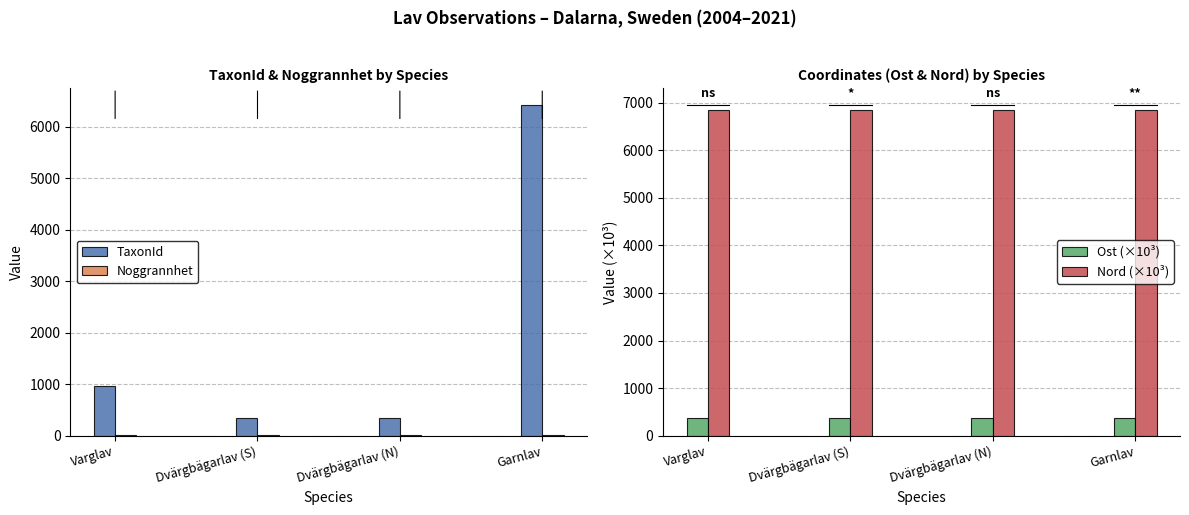

What is the maximum value shown in the chart?

6851.7